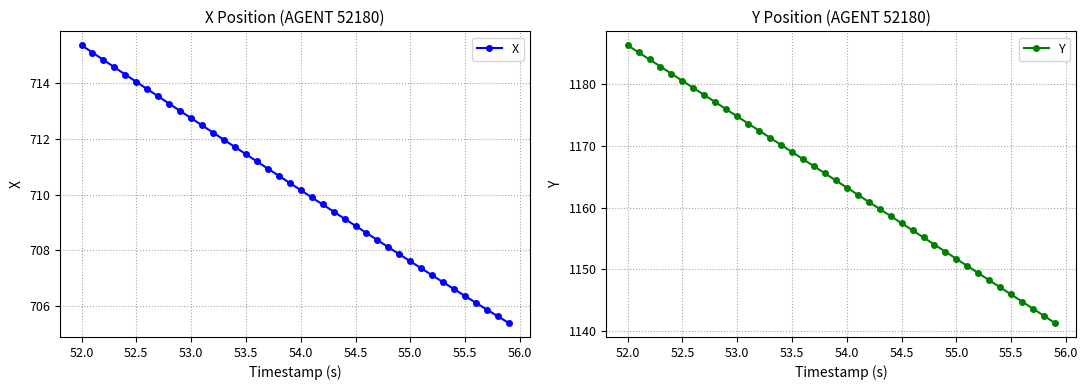

Reading left to right, transcribe all the data shown in this chart.

X: 715.4	715.1	714.8	714.6	714.3	714.0	713.8	713.5	713.3	713.0	712.7	712.5	712.2	712.0	711.7	711.5	711.2	710.9	710.7	710.4	710.2	709.9	709.6	709.4	709.1	708.9	708.6	708.4	708.1	707.9	707.6	707.4	707.1	706.9	706.6	706.4	706.1	705.9	705.6	705.4
Y: 1186.3	1185.2	1184.0	1182.9	1181.7	1180.6	1179.4	1178.3	1177.1	1176.0	1174.8	1173.6	1172.5	1171.3	1170.2	1169.0	1167.9	1166.7	1165.6	1164.4	1163.2	1162.1	1160.9	1159.8	1158.6	1157.5	1156.3	1155.2	1154.0	1152.8	1151.7	1150.5	1149.4	1148.2	1147.1	1145.9	1144.8	1143.6	1142.4	1141.3